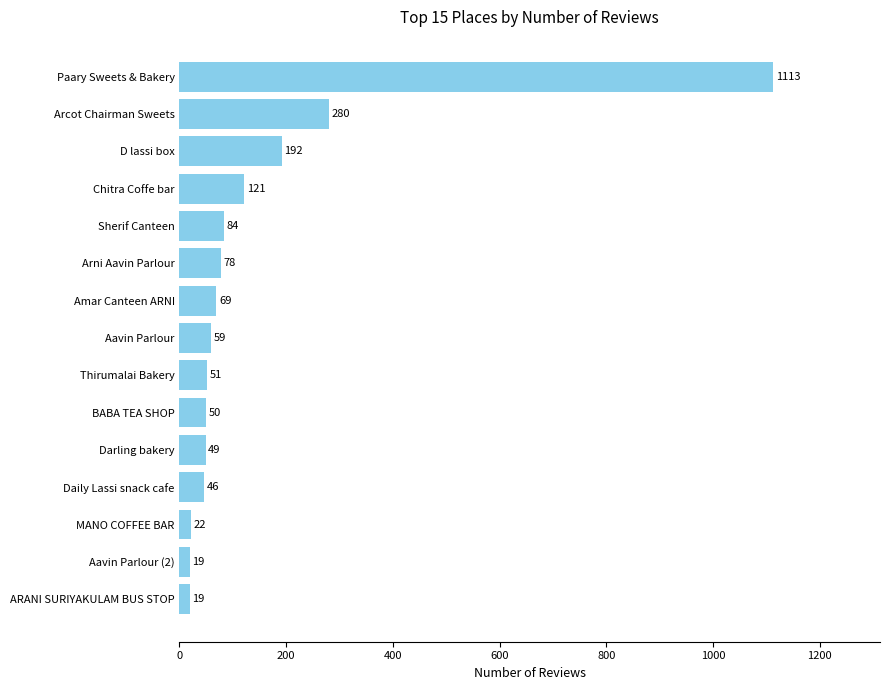

True or false: the data shows 84 at Sherif Canteen.

True